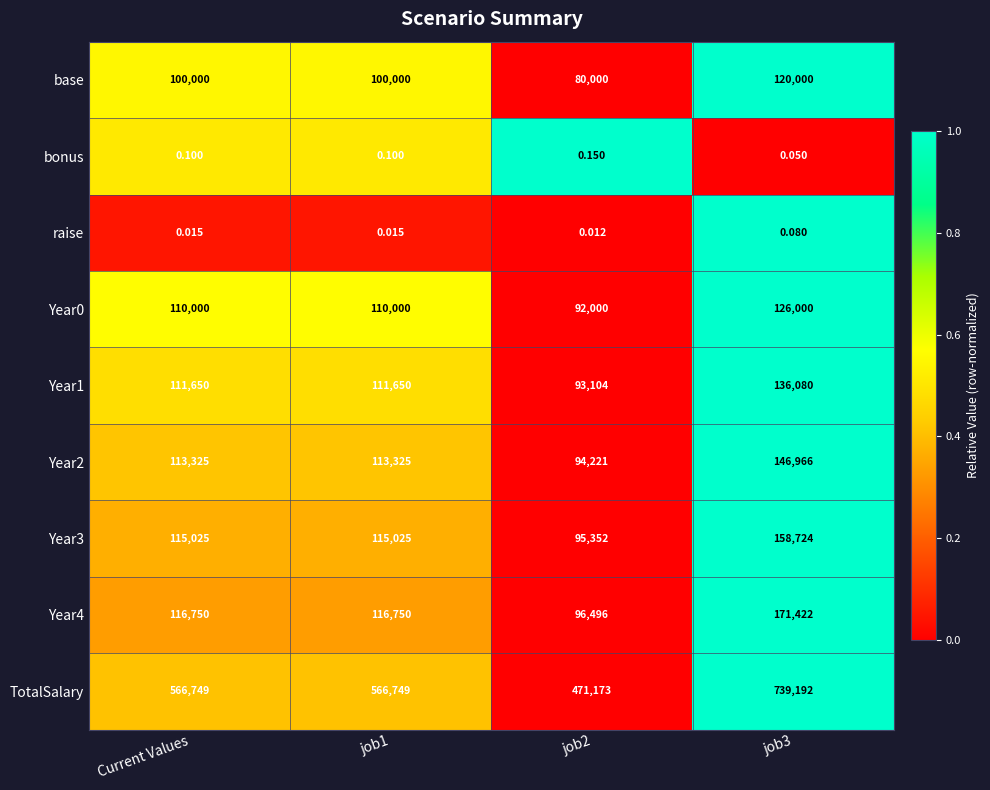

Is the value of bonus at job2 greater than the value of Year0 at Current Values?

No